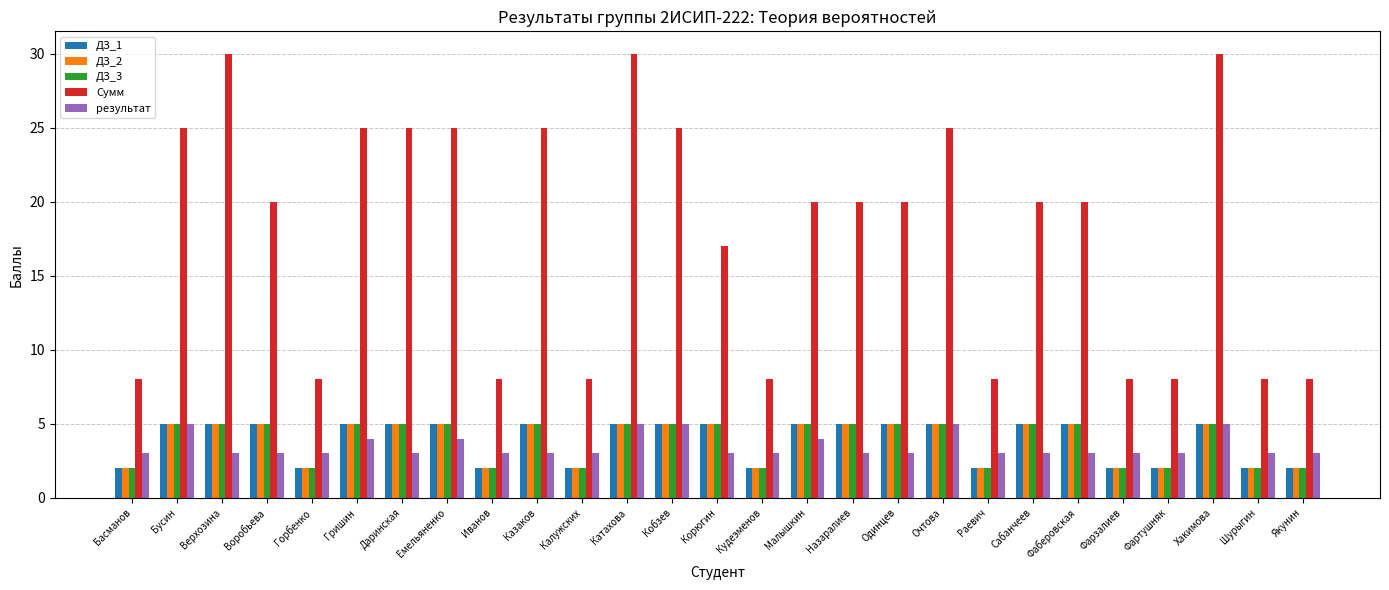

What is the sum of the результат values at Очтова and Верхозина?

8